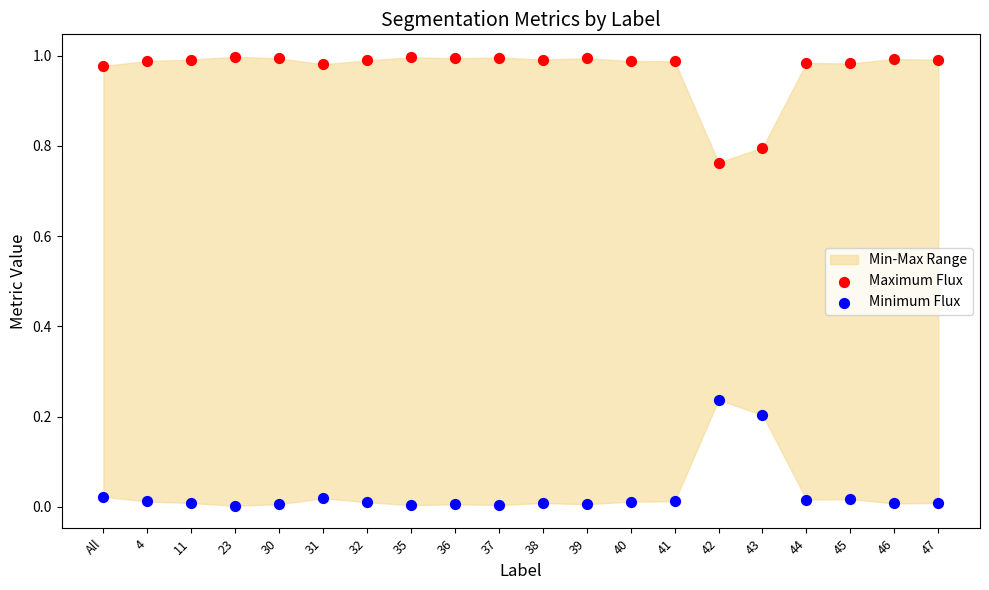

Which series reaches the maximum Y coordinate?

Maximum Flux